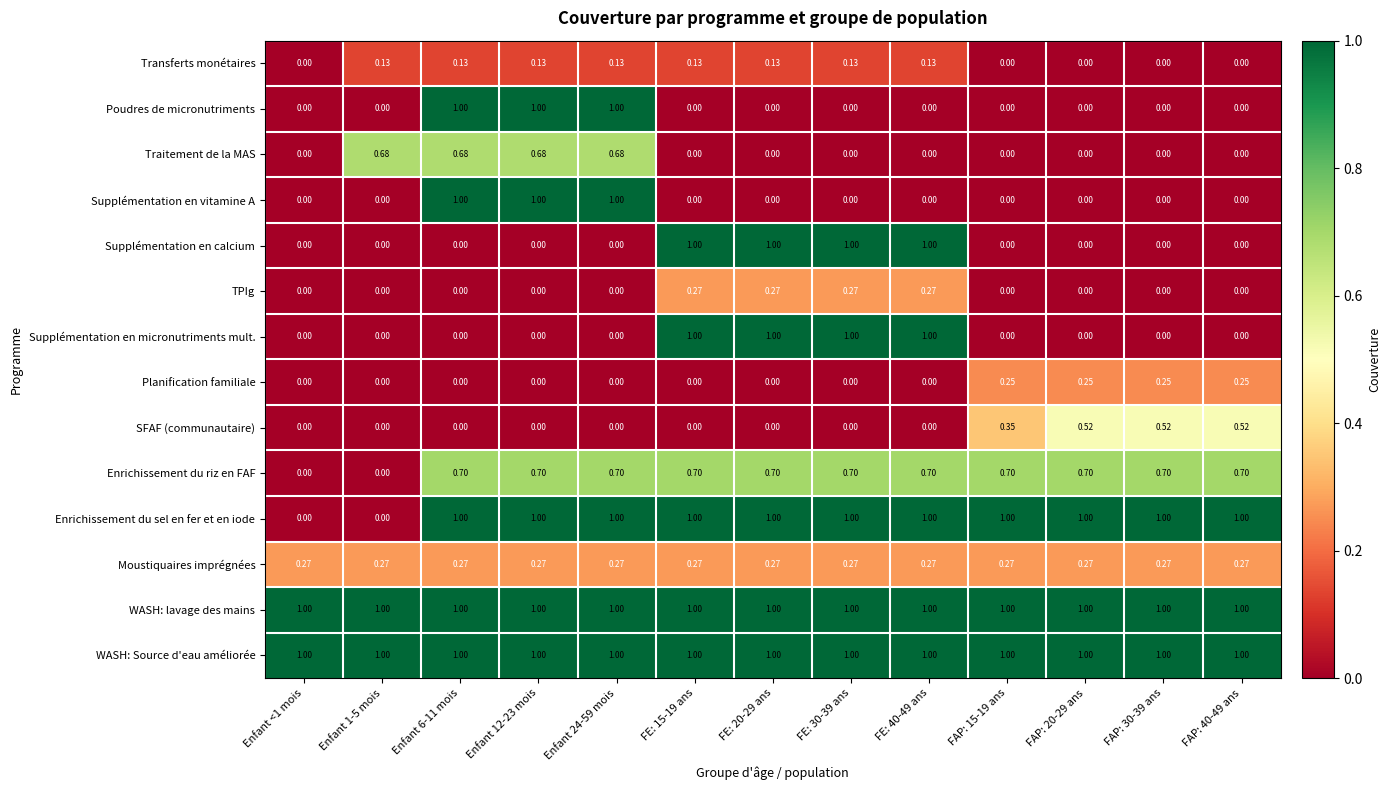

Is the value of Planification familiale at FAP: 40-49 ans greater than the value of Enrichissement du riz en FAF at Enfant 12-23 mois?

No